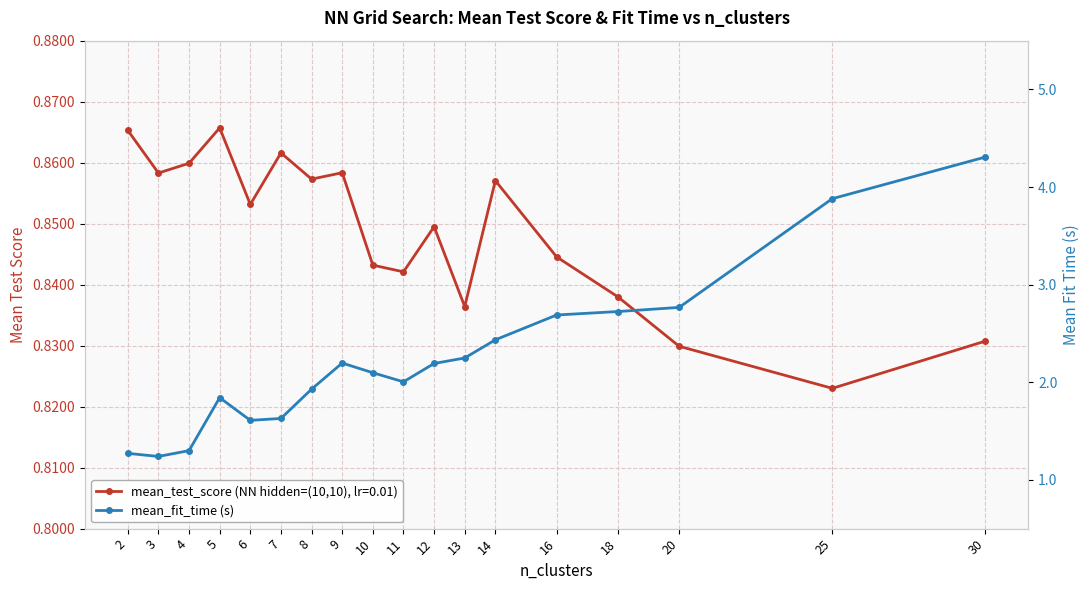

How many points are higher than both their immediate neighbors (excluding endpoints)?

2